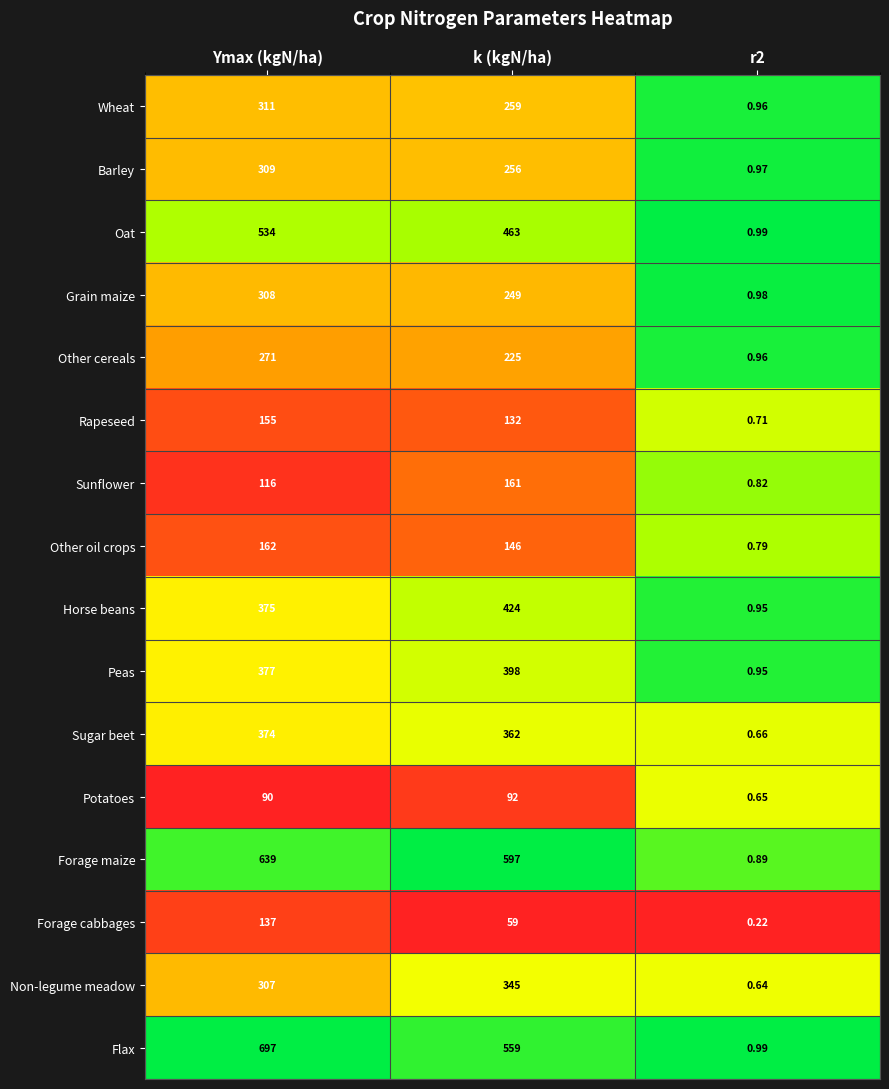

At which label does Other oil crops first exceed 146?

Ymax (kgN/ha)